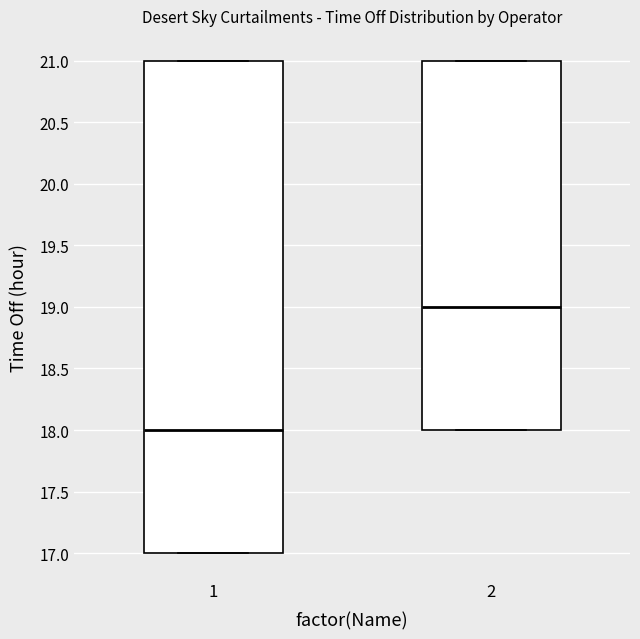

Reading left to right, read every box against the y-axis: the position of its median line, the range the box covers, and the ends of its whiskers. The values are not printed on the chart, so give them approximately, as read against the axis.

1: median 18, box 17 to 21, whiskers 17 to 21
2: median 19, box 18 to 21, whiskers 18 to 21